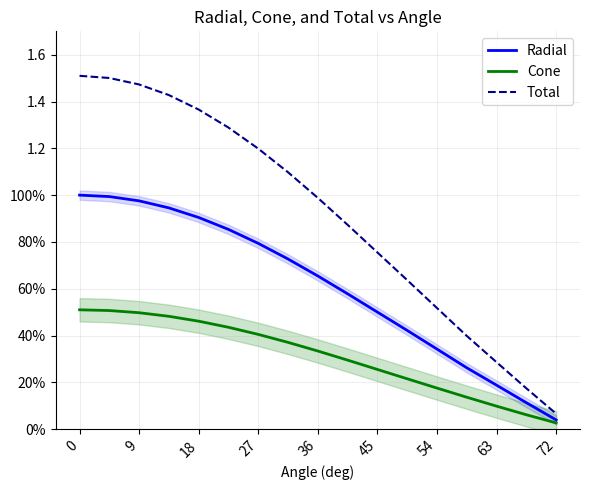

Between 27 and 54, which series saw the biggest shift?

Total